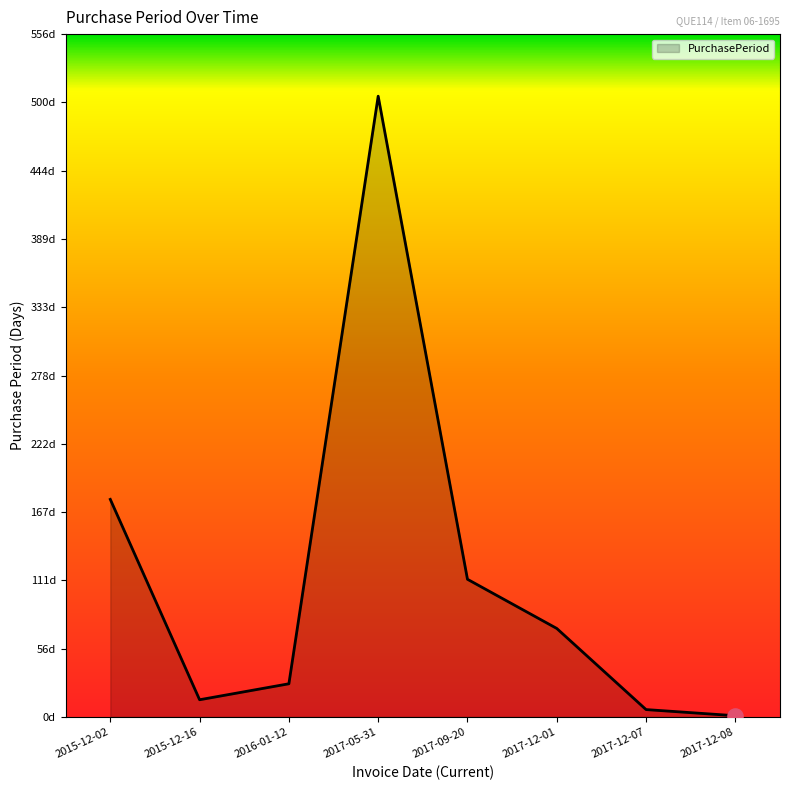

What is the change in value from 2017-05-31 to 2017-12-08?

-504